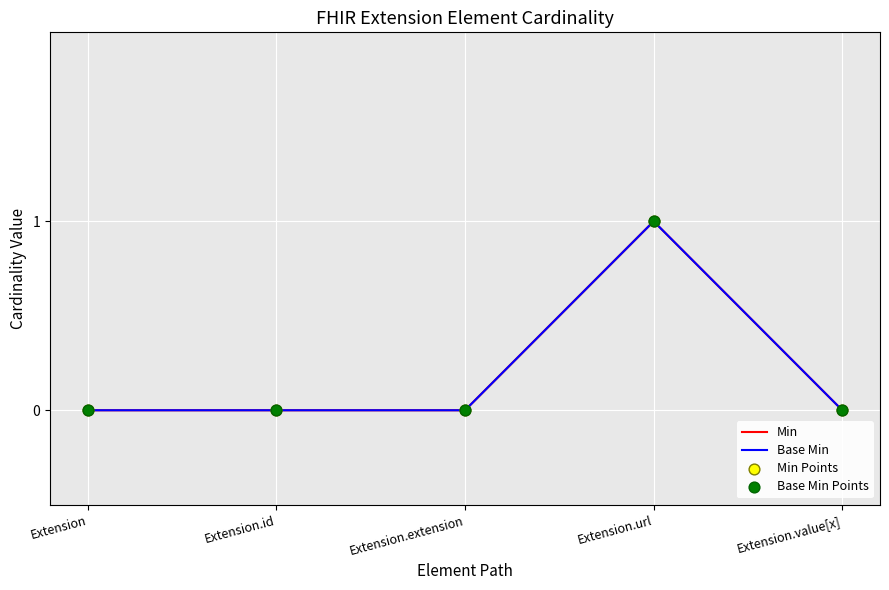

Is the value of Min at Extension greater than the value of Min Points at Extension.value[x]?

No